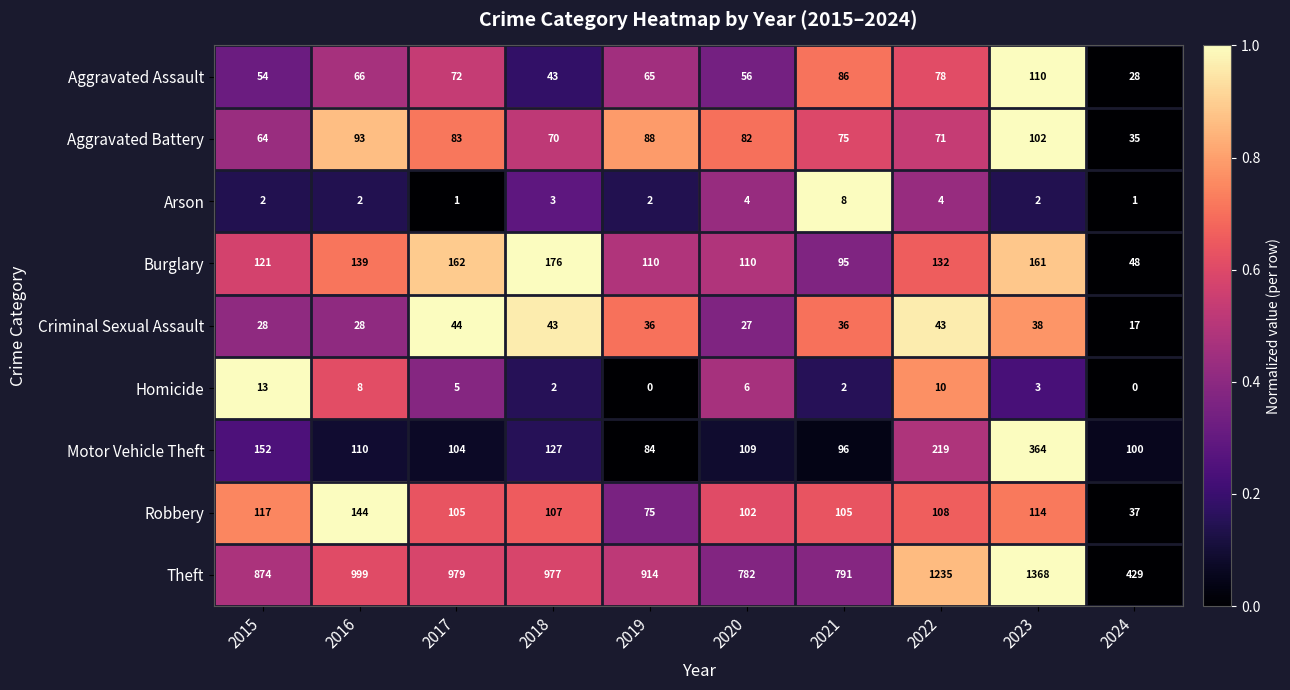

Where does the Motor Vehicle Theft series first go above 110?

2015